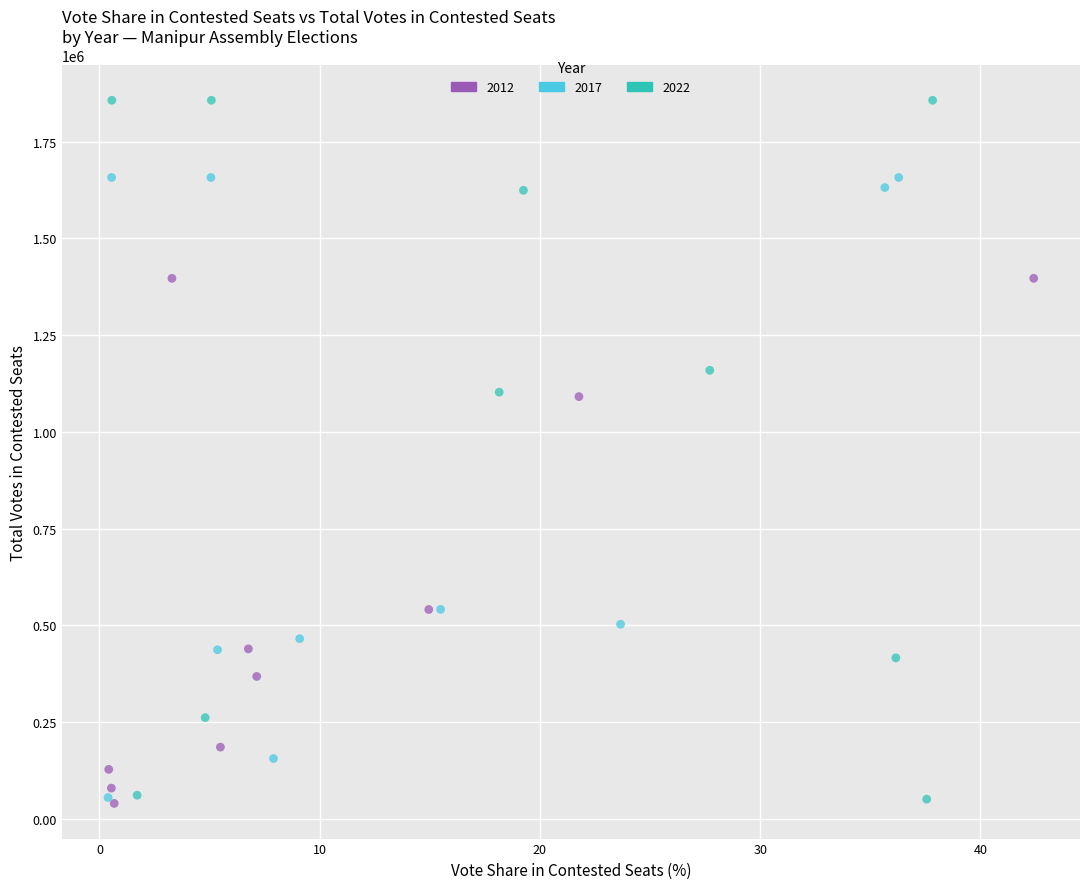

Which series has the widest spread of Y values?

2022